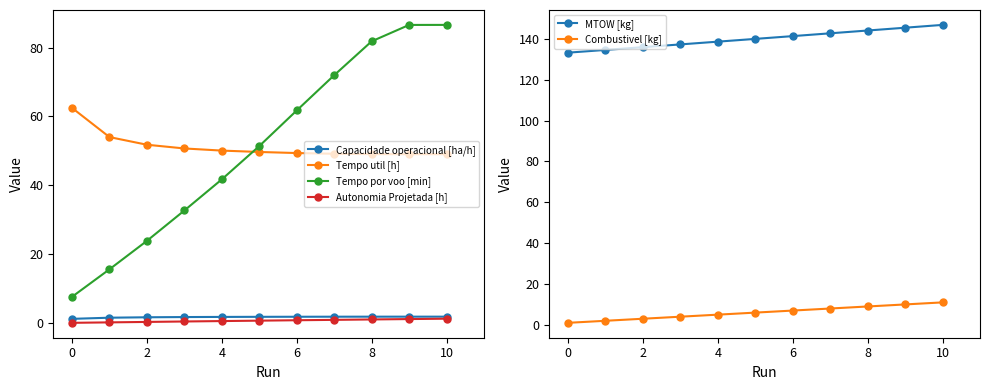

True or false: Autonomia Projetada [h] has more than 2 interior local peaks.

False